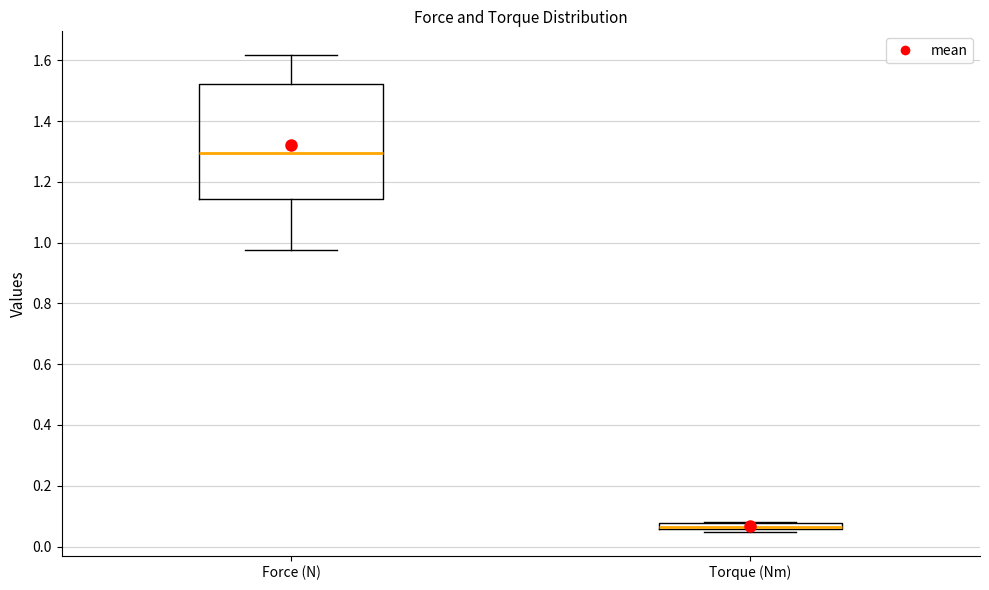

Which box is the tallest, from its lower edge to its upper edge?

Force (N)